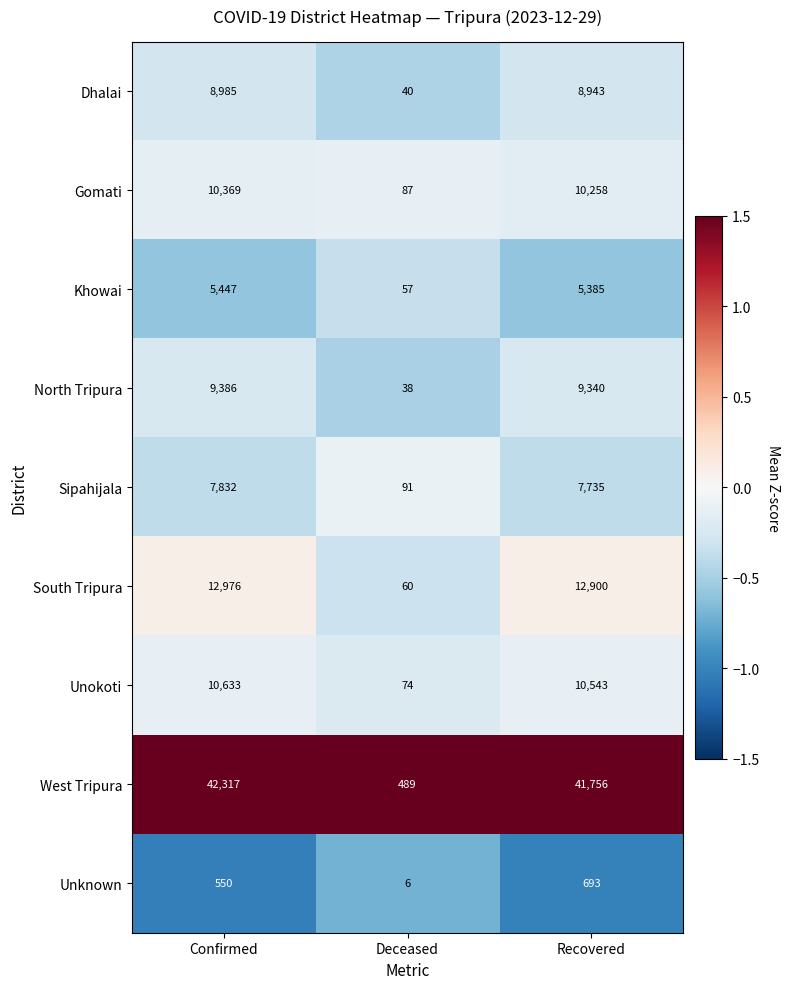

What is the difference between the highest and lowest values at Confirmed?

41767